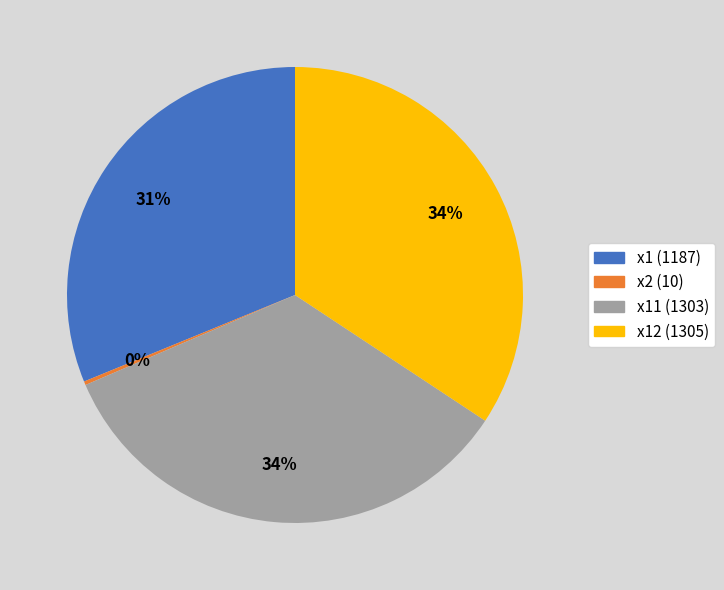

True or false: x11 (1303) accounts for 34% of the total.

True